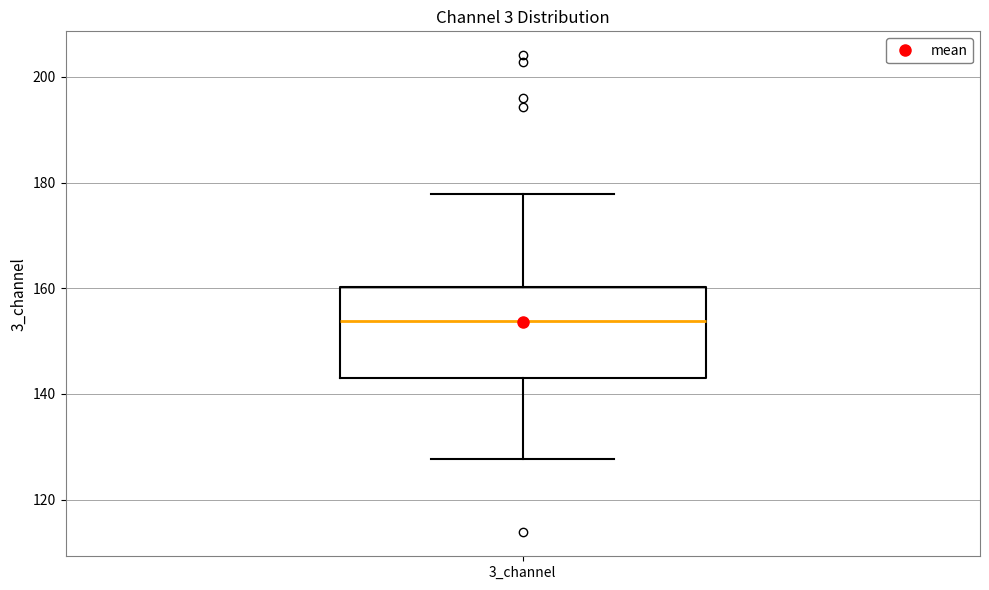

Where does the lower whisker of the box for 3_channel end on the y-axis? The values are not printed on the chart, so give them approximately, as read against the axis.

128